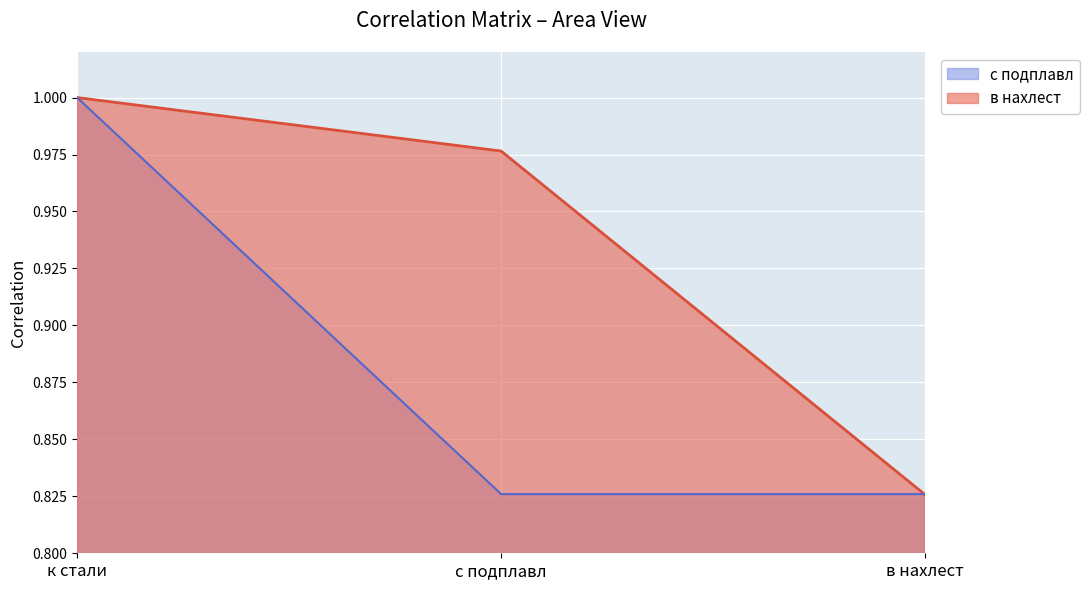

What is the label of the 1st point from the left?

к стали